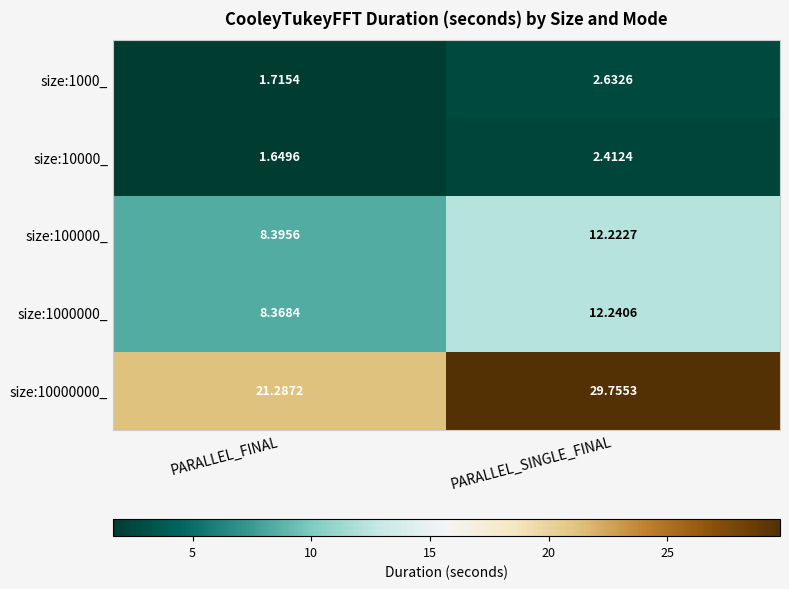

Which category has the lowest value in the size:10000_ series?

PARALLEL_FINAL